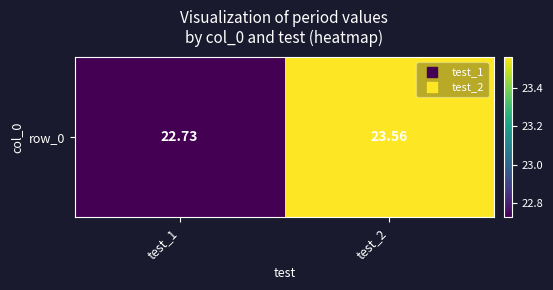

Reading left to right, list all the values displayed in this chart.

test_1=22.7	test_2=23.6